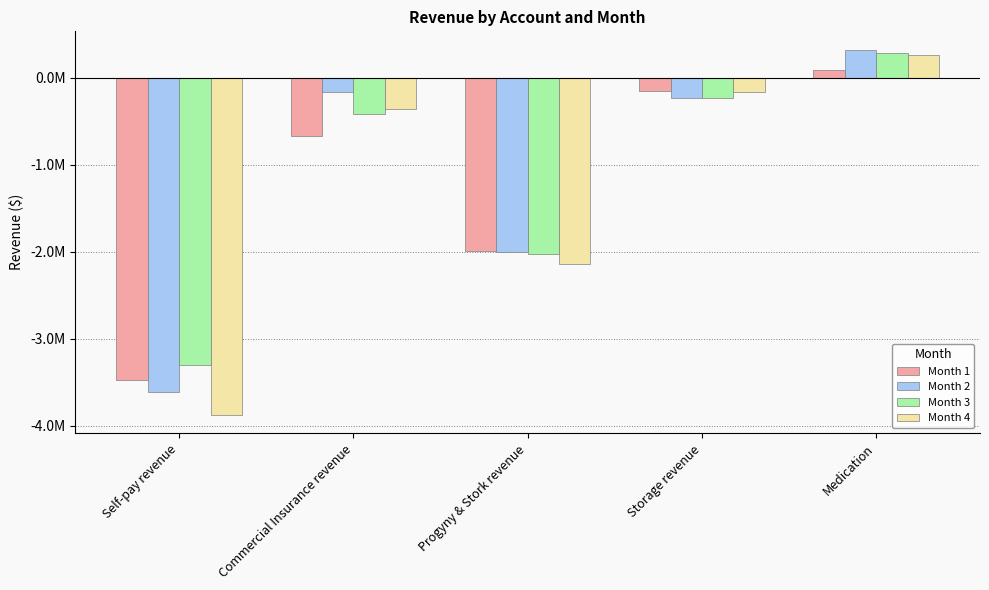

What is the label of the 4th bar from the right?

Commercial Insurance revenue